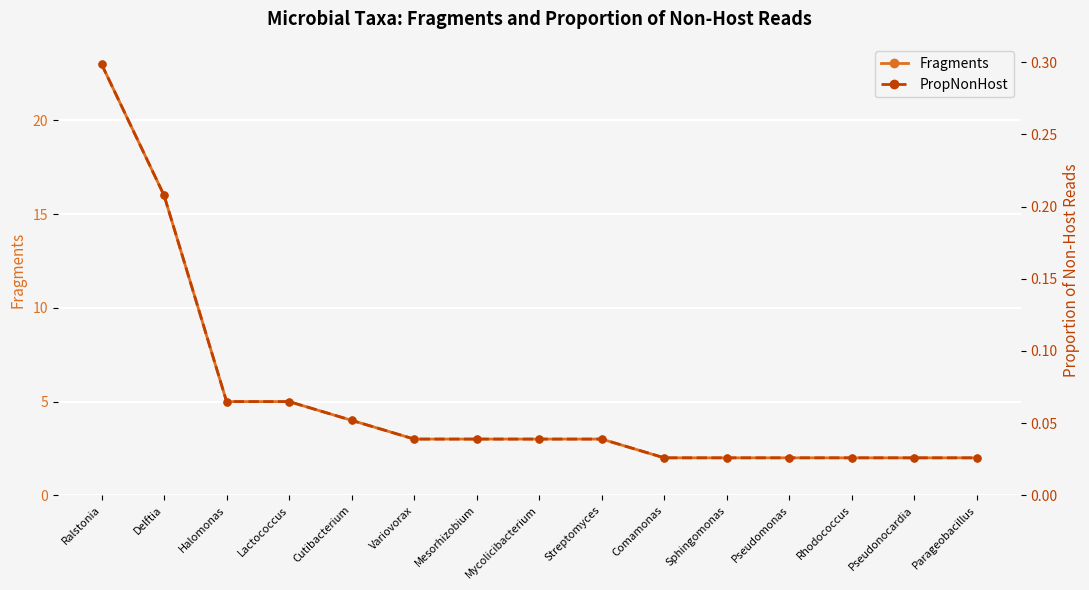

At which category is the sum across all series the highest?

Ralstonia